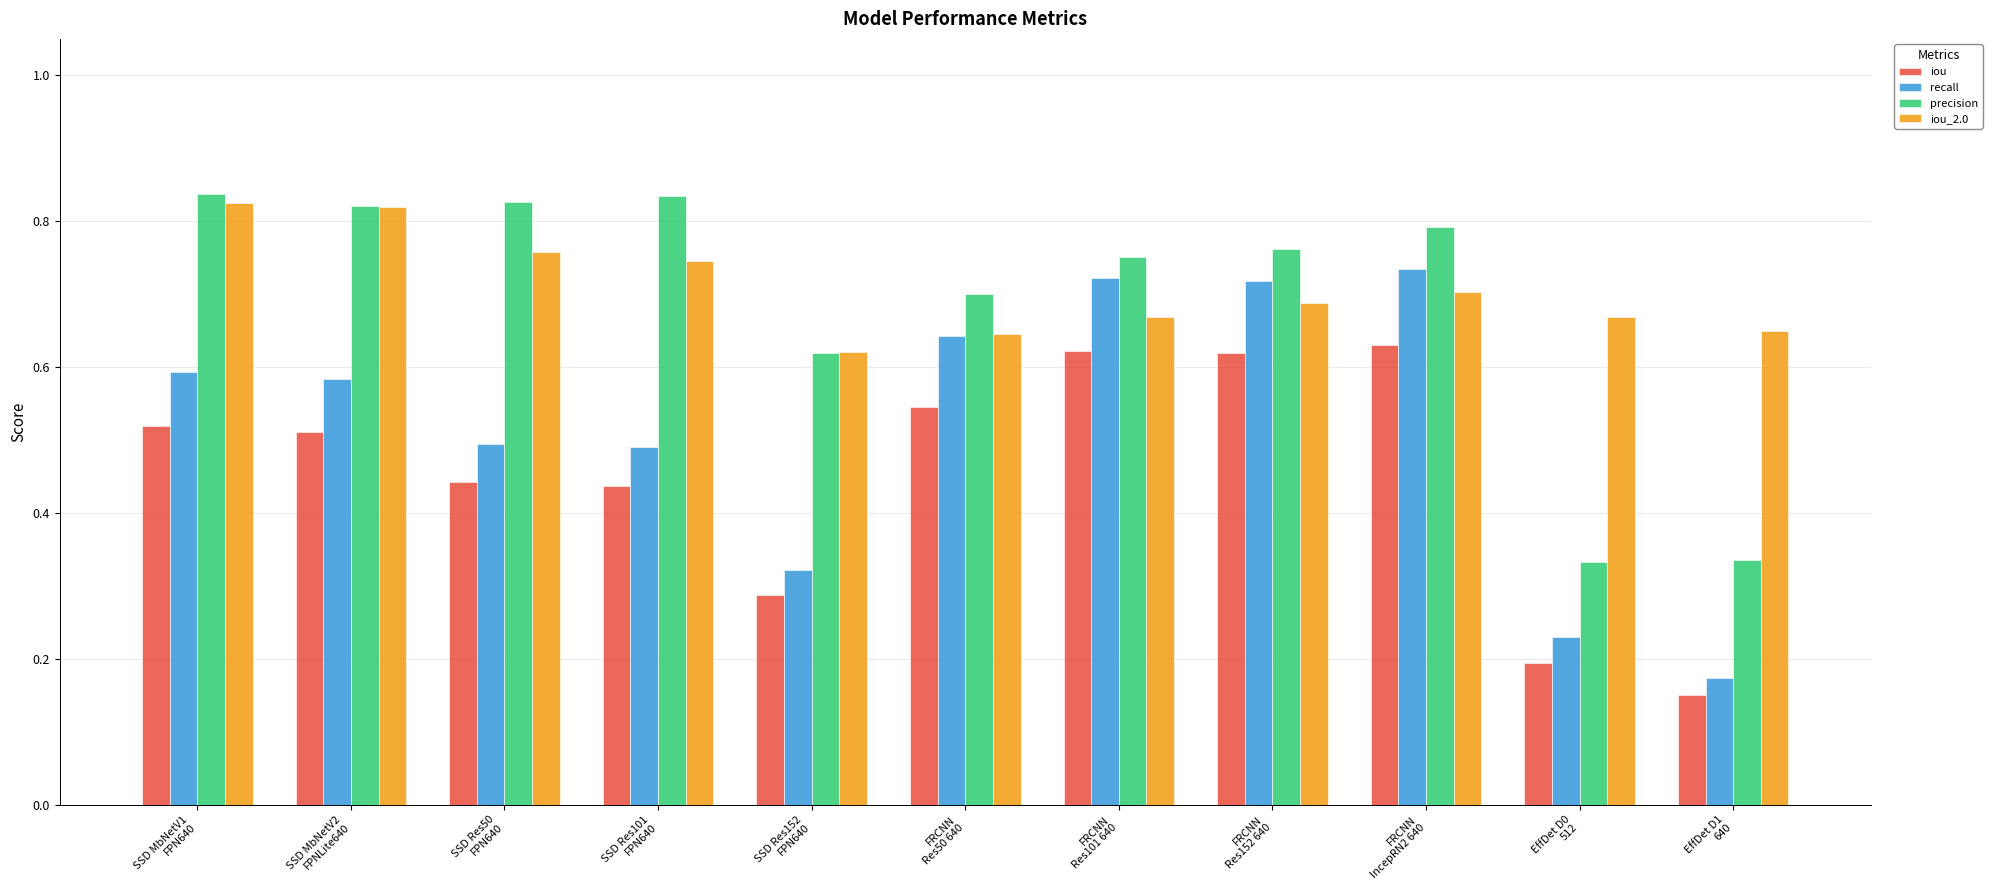

Count the number of data series in this chart.

4